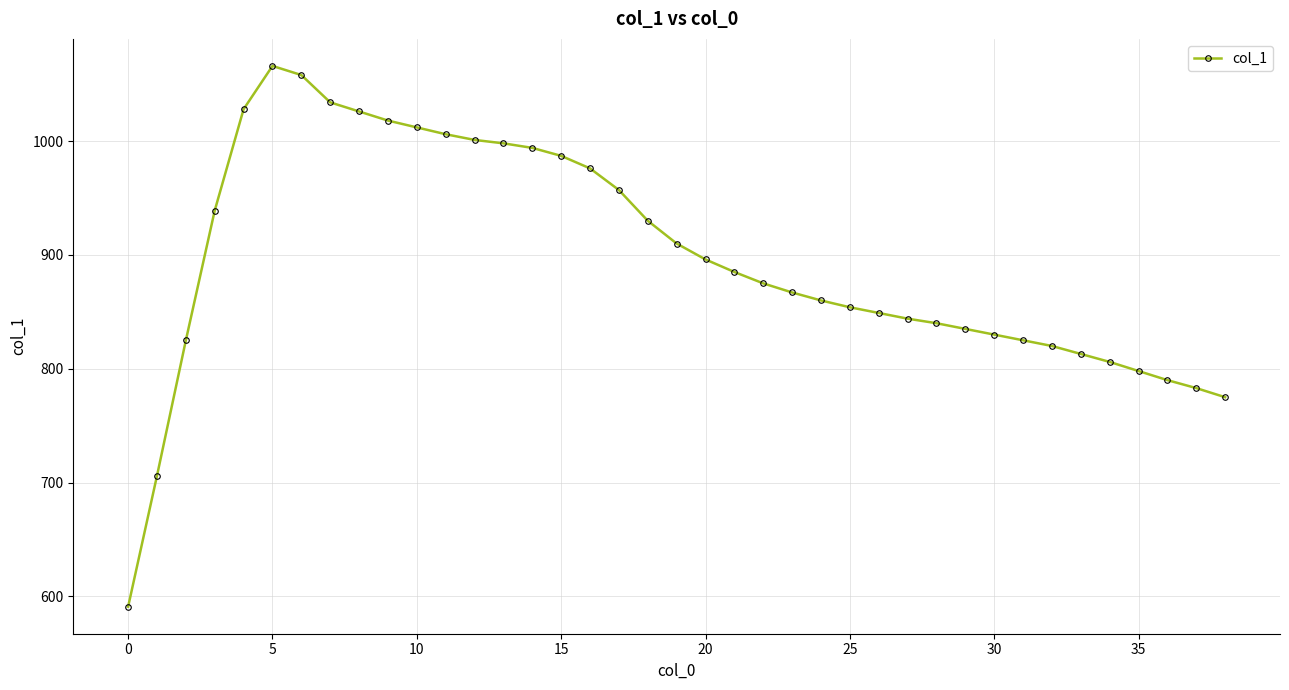

True or false: the data has more than 0 interior local peaks.

True